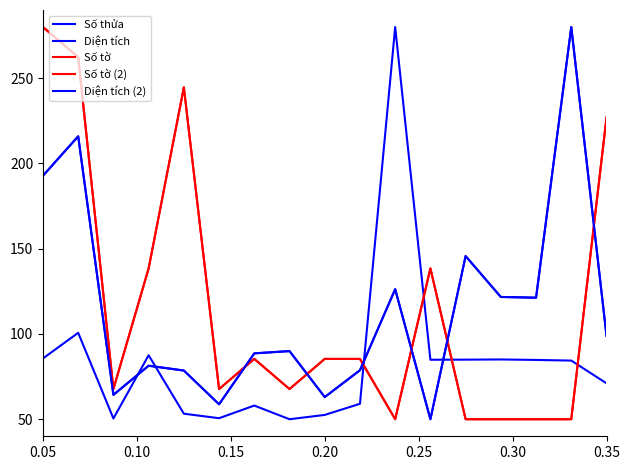

Is this an area chart (filled region under the line)?

No